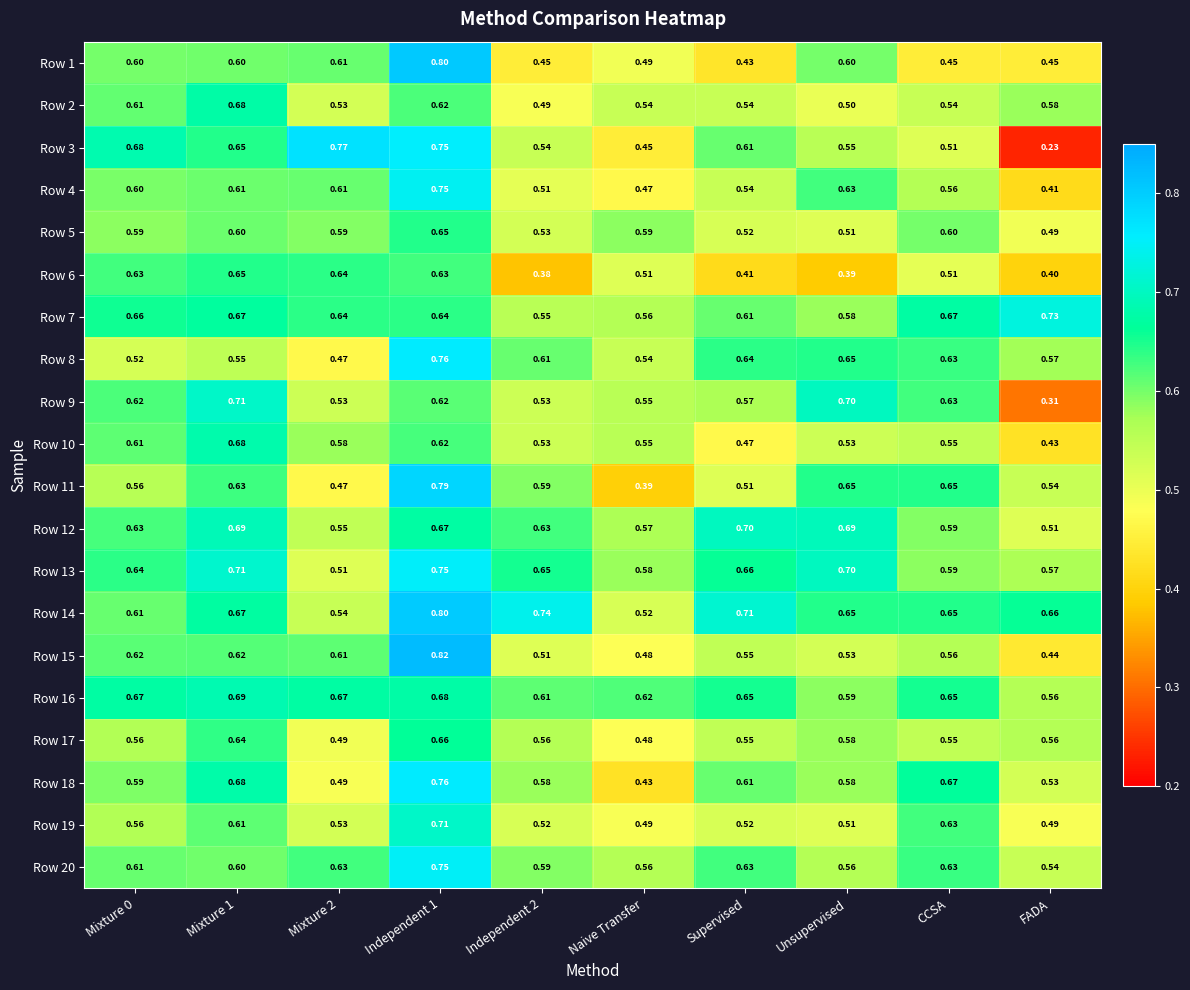

How many series are shown in this chart?

20